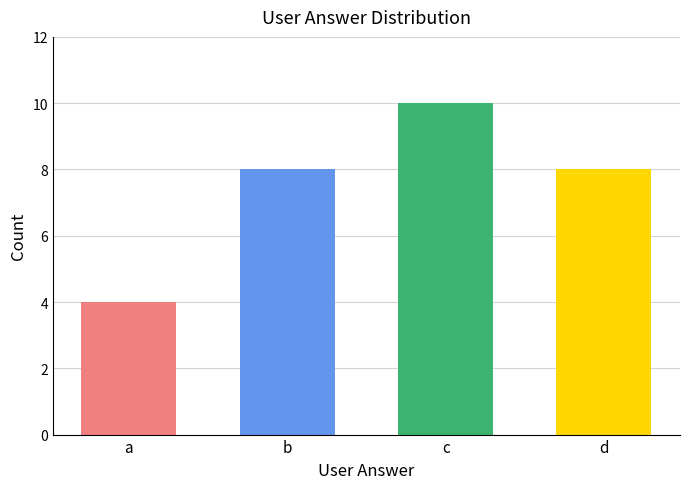

Between c and b, which is larger?

c